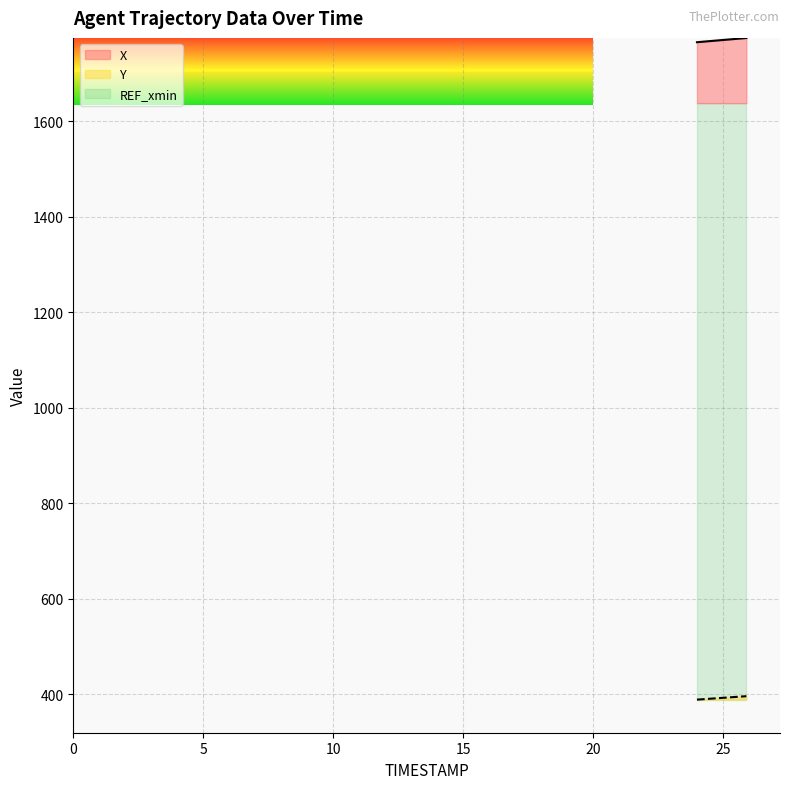

True or false: X and Y cross at least once.

False